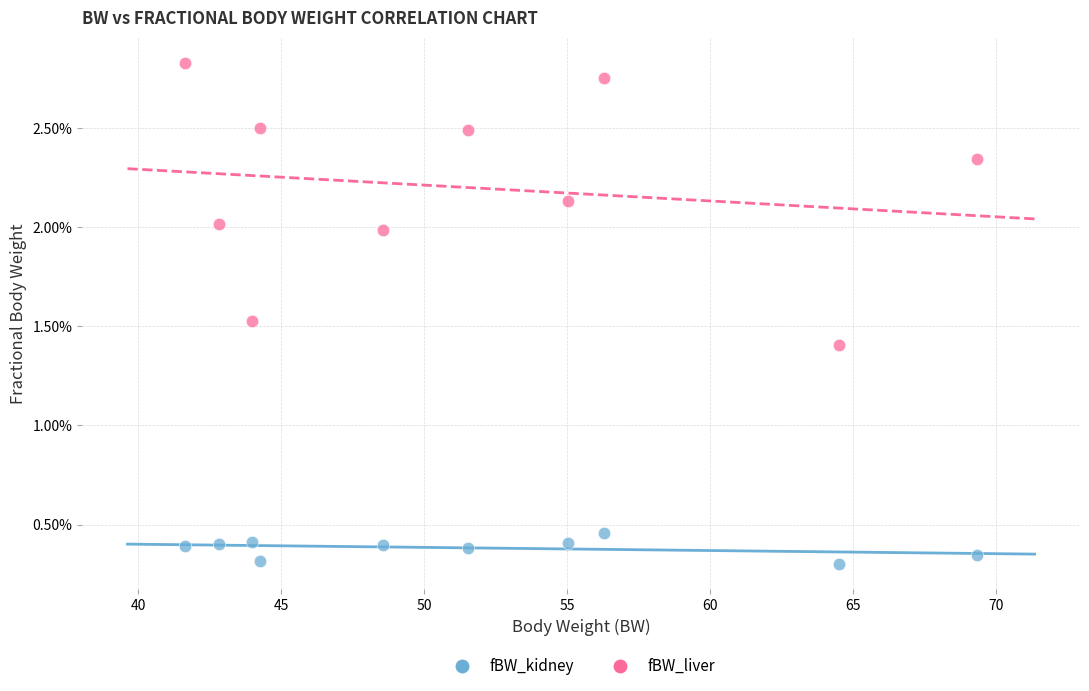

Which series has the widest spread of Y values?

fBW_liver